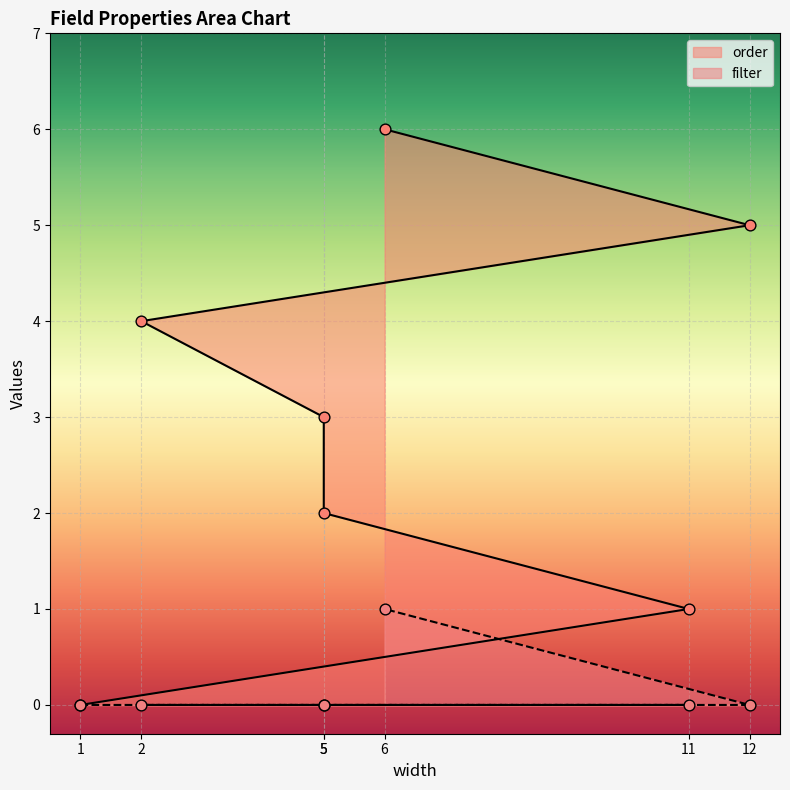

What are all the series names shown in the legend?

order, filter